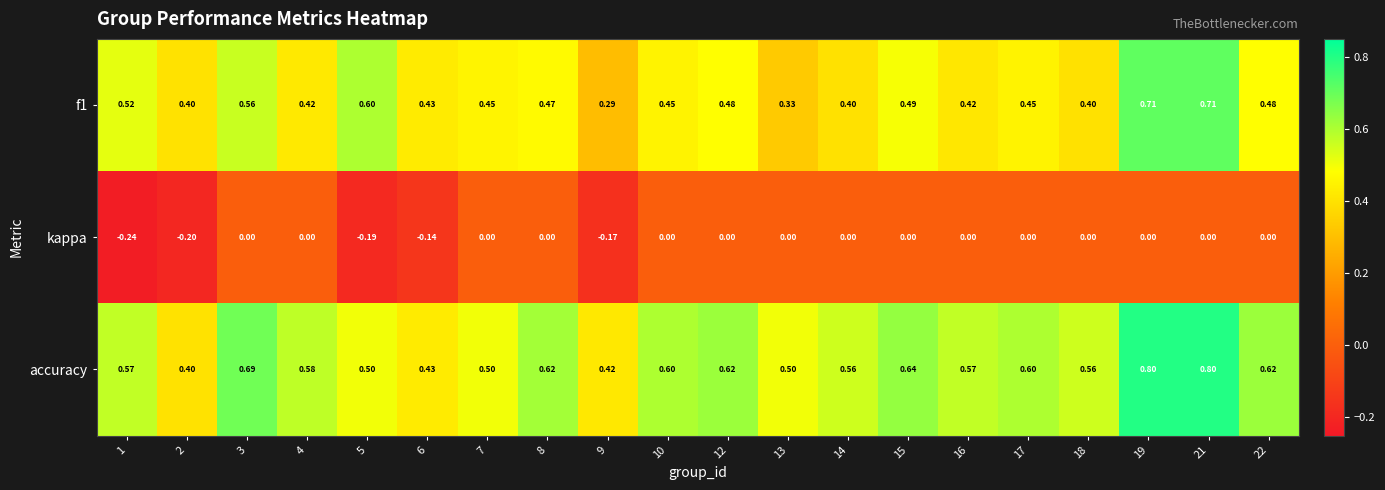

What is the maximum value shown in the chart?

0.8